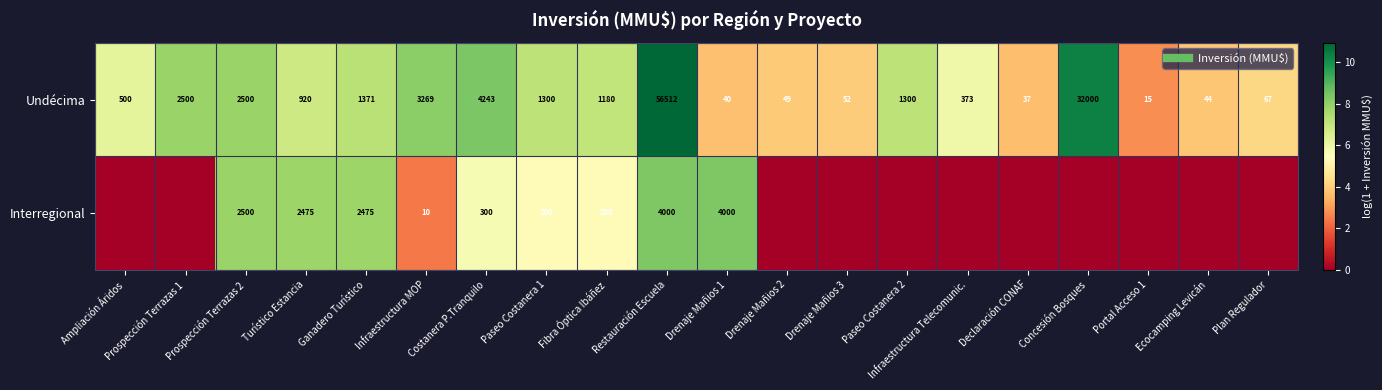

How many positive values does the Interregional series have?

9